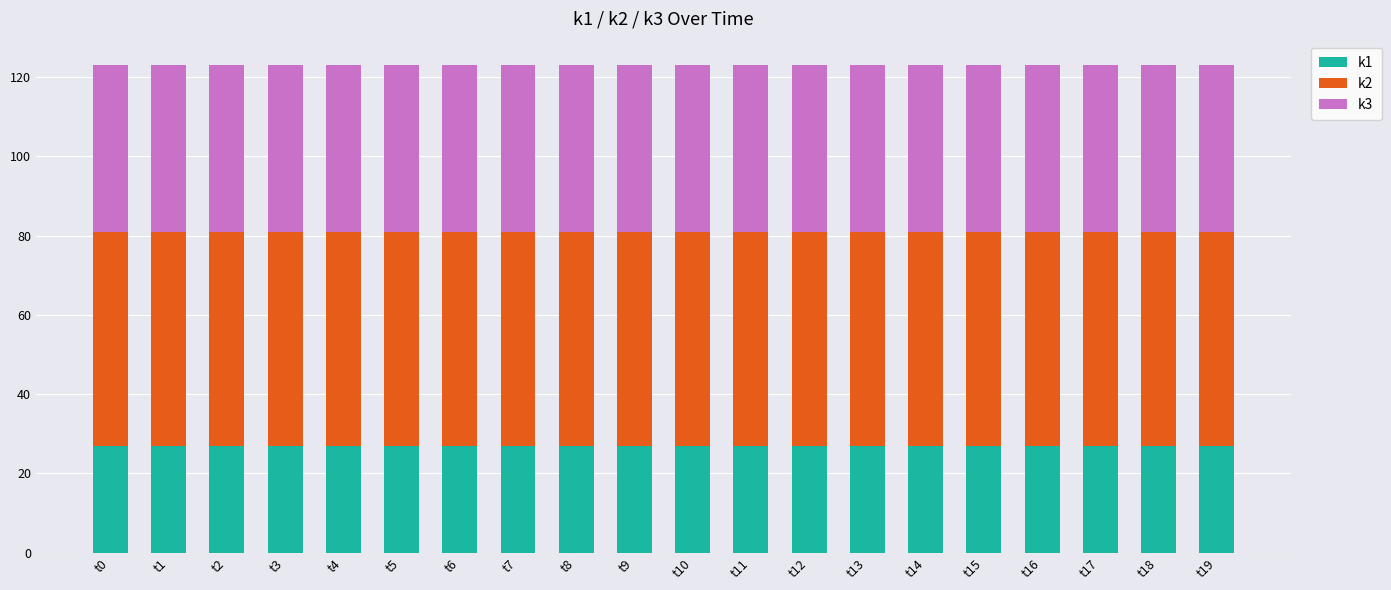

The value of k1 at t8 is 27. True or false?

True